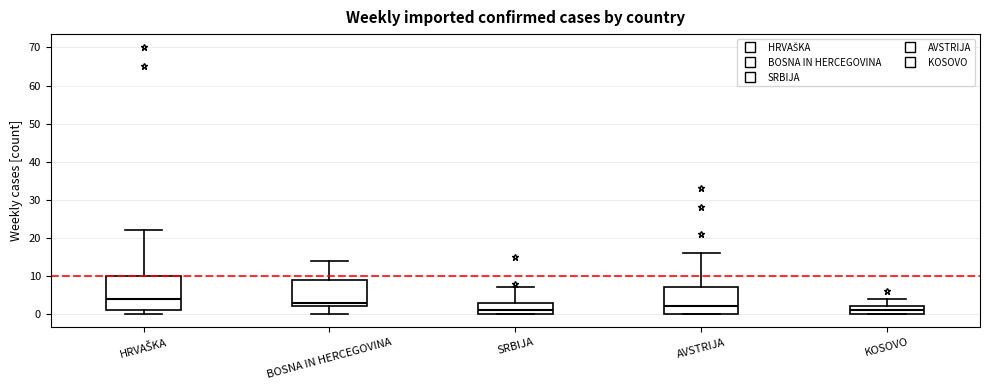

Comparing the boxes themselves (not the whiskers), which one is the tallest?

HRVAŠKA